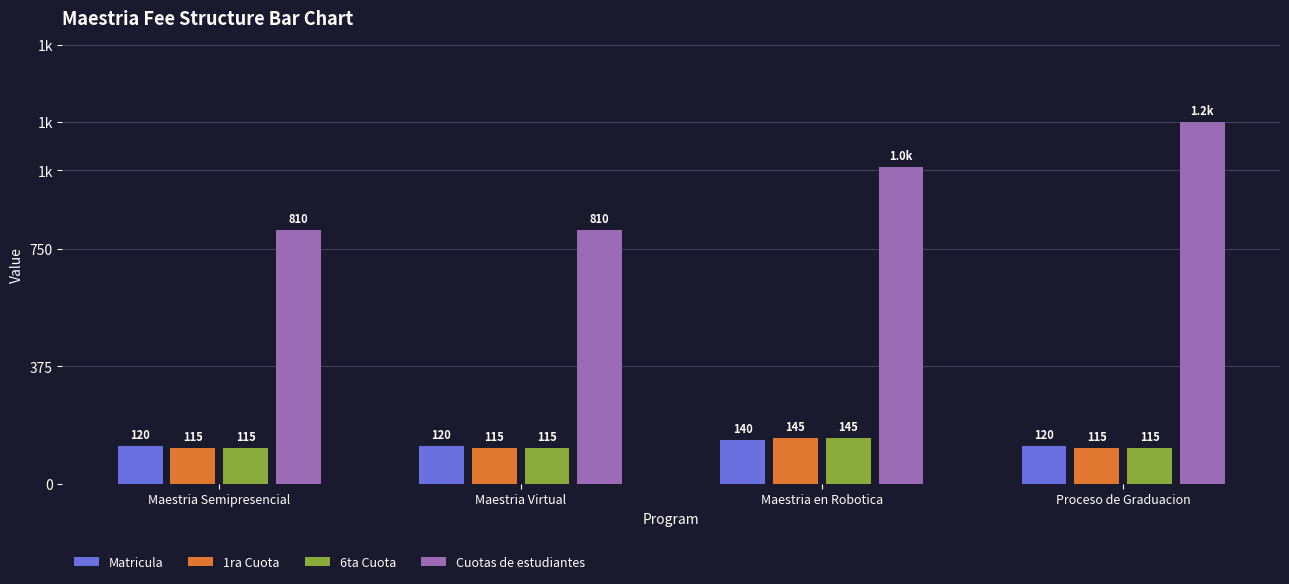

What are all the series names shown in the legend?

Matricula, 1ra Cuota, 6ta Cuota, Cuotas de estudiantes